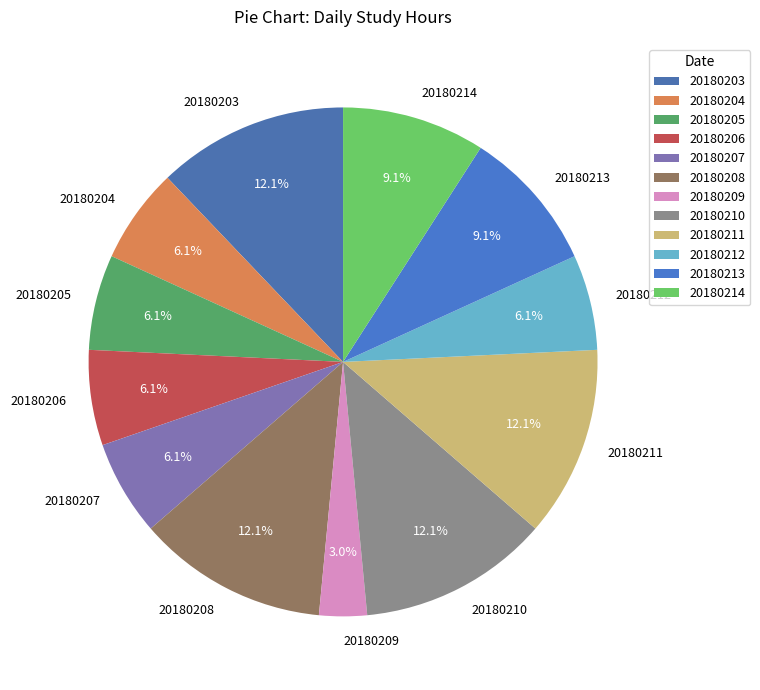

What percentage is NOT represented by 20180204?

93.9%